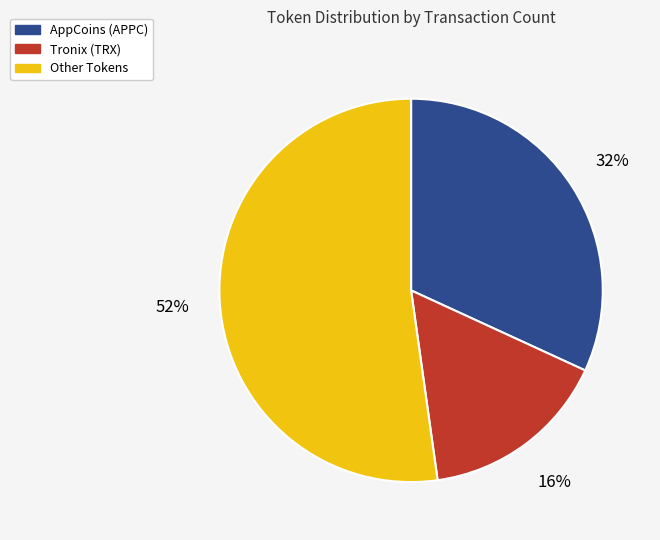

How many segments does this pie chart have?

3